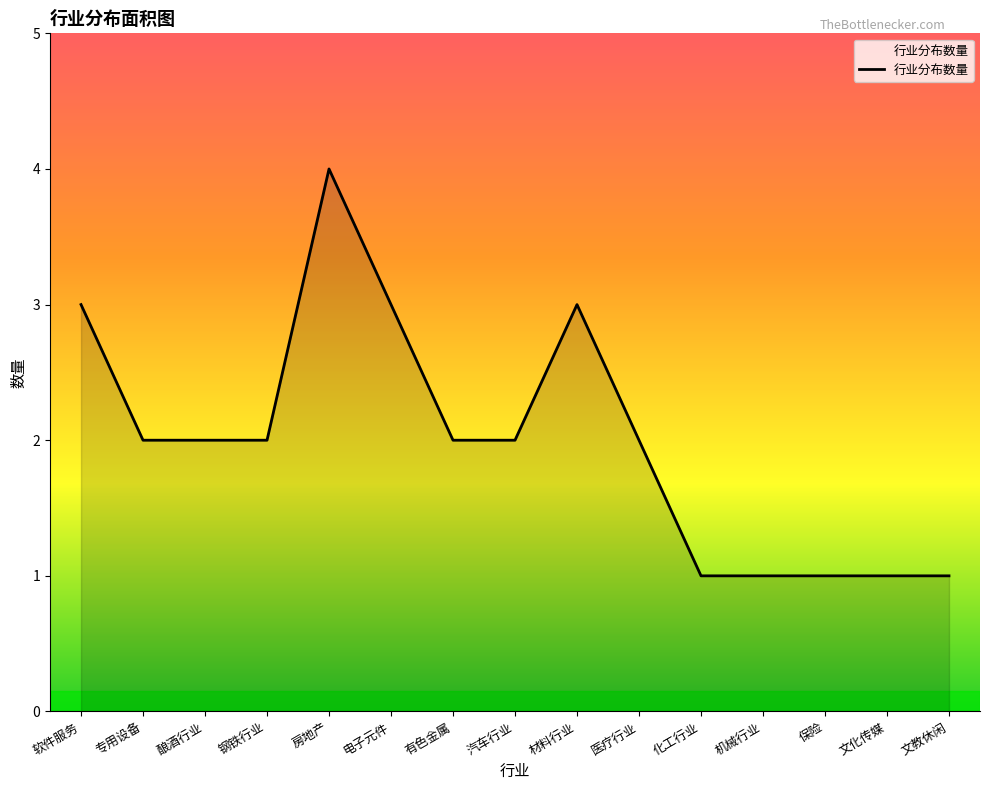

What value does the data have at 电子元件?

3